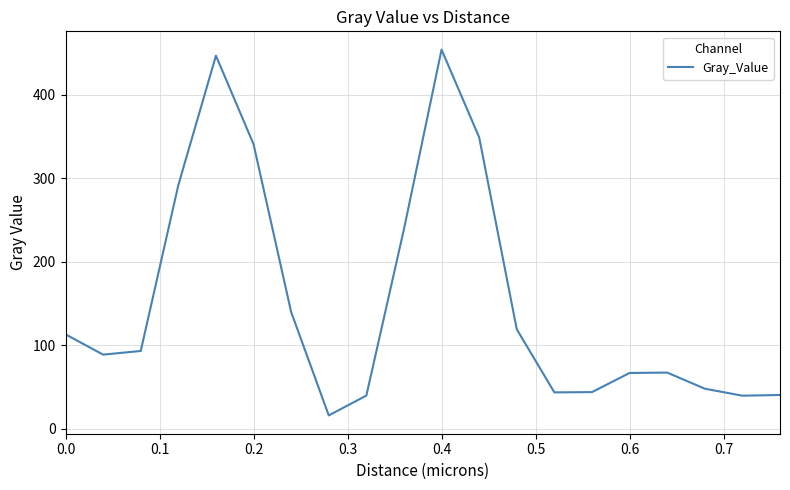

What is the greatest value displayed?

454.4